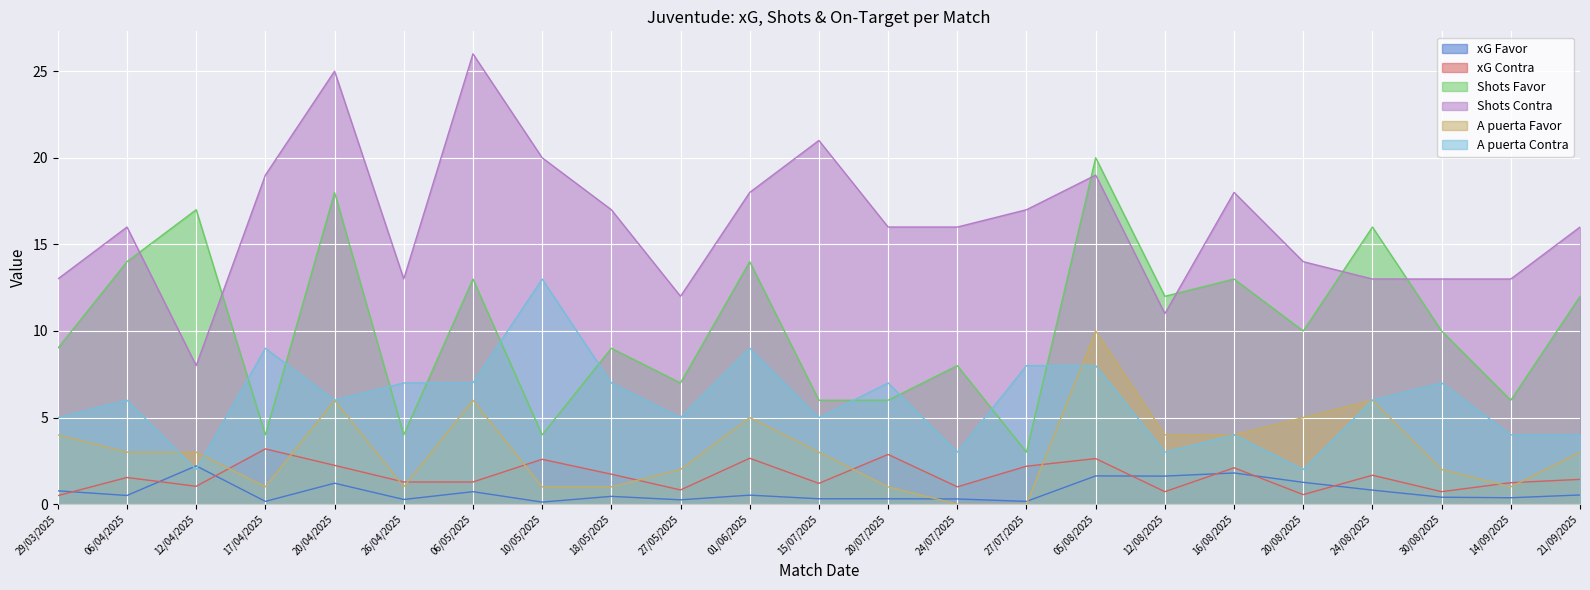

List the labels in order of A puerta Favor value, smallest first.

24/07/2025, 27/07/2025, 17/04/2025, 26/04/2025, 10/05/2025, 18/05/2025, 20/07/2025, 14/09/2025, 27/05/2025, 30/08/2025, 06/04/2025, 12/04/2025, 15/07/2025, 21/09/2025, 29/03/2025, 12/08/2025, 16/08/2025, 01/06/2025, 20/08/2025, 20/04/2025, 06/05/2025, 24/08/2025, 05/08/2025